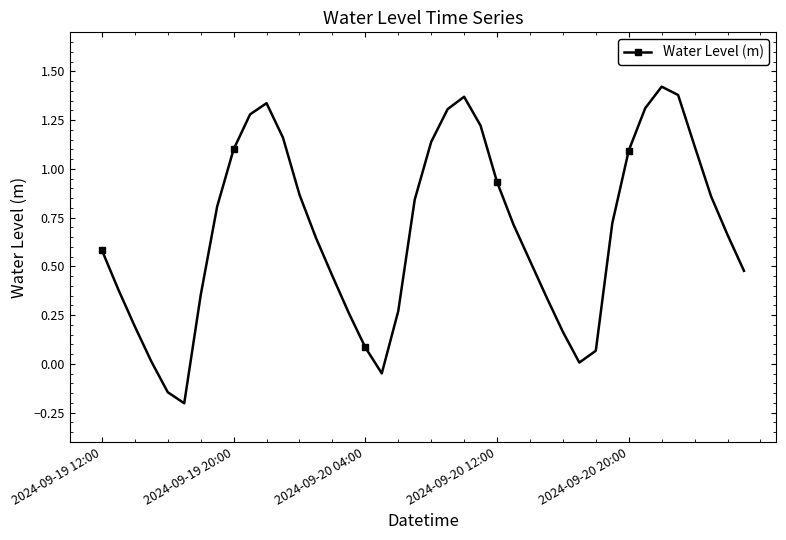

What is the sum of all values?

27.1